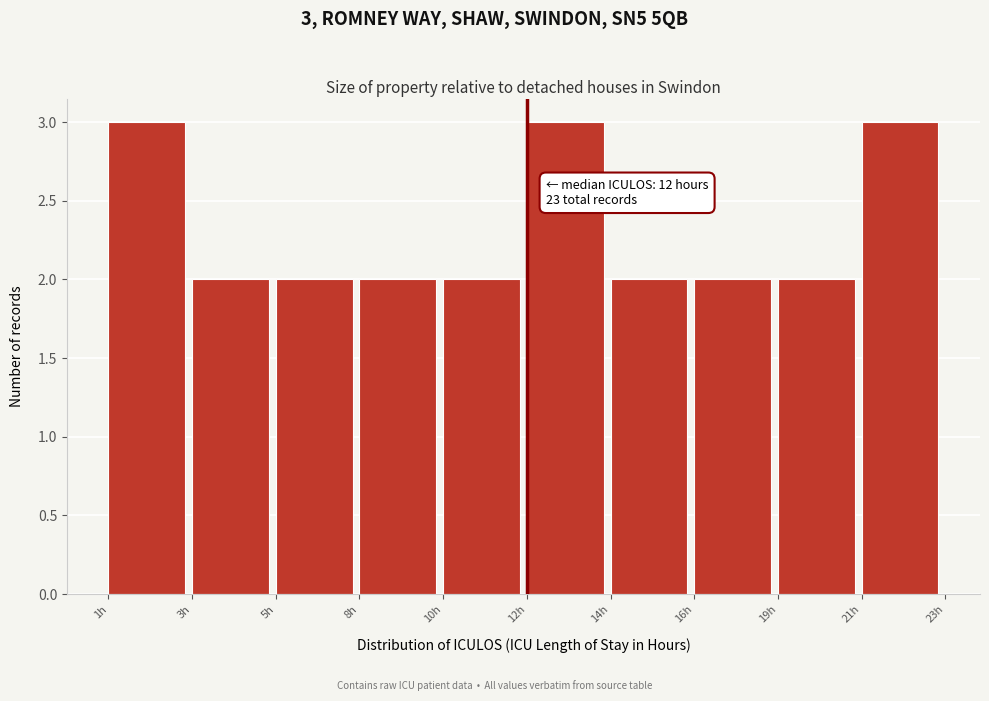

Reading right to left, extract all data points from this chart.

21h=3	19h=2	16h=2	14h=2	12h=3	10h=2	8h=2	5h=2	3h=2	1h=3